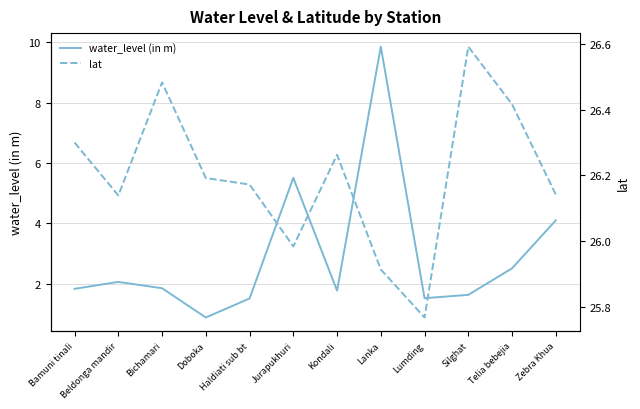

Reading left to right, what are all the values shown in this chart?

water_level (in m): 1.8	2.1	1.9	0.9	1.5	5.5	1.8	9.9	1.5	1.6	2.5	4.1
lat: 26.3	26.1	26.5	26.2	26.2	26.0	26.3	25.9	25.8	26.6	26.4	26.1